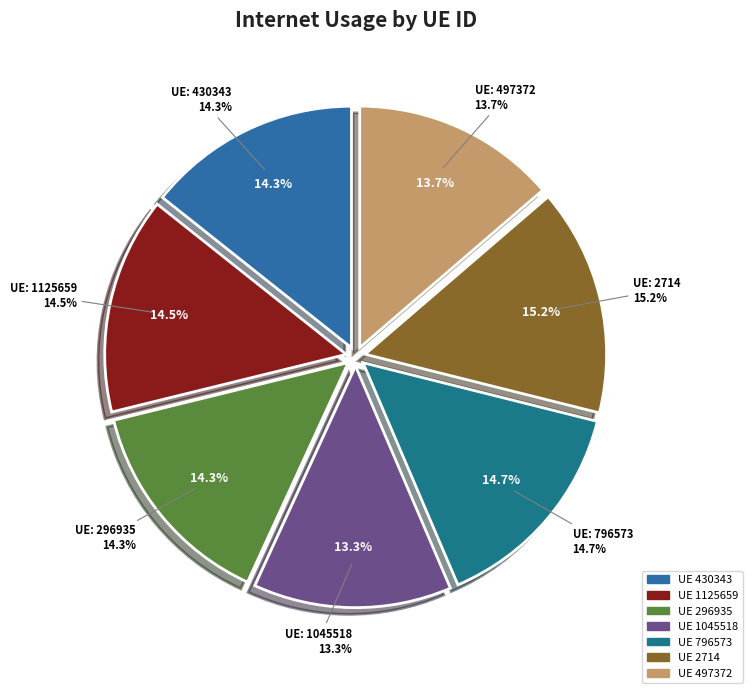

To the nearest percent, what portion does 430343 represent?

14%